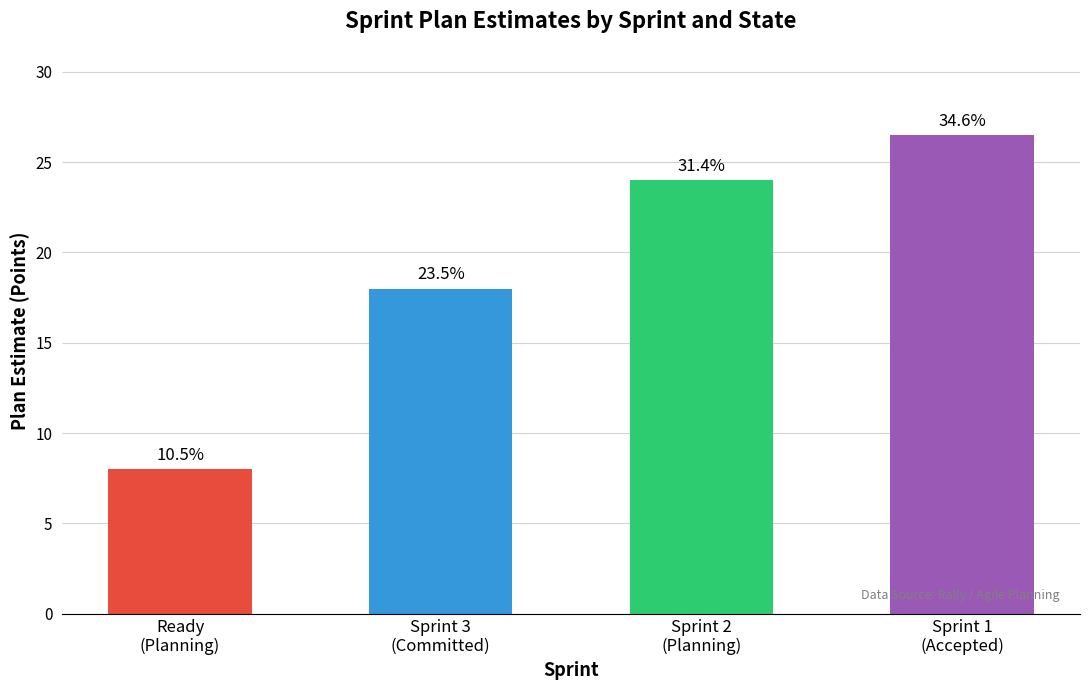

What is the change in value from Ready
(Planning) to Sprint 3
(Committed)?

+10.0